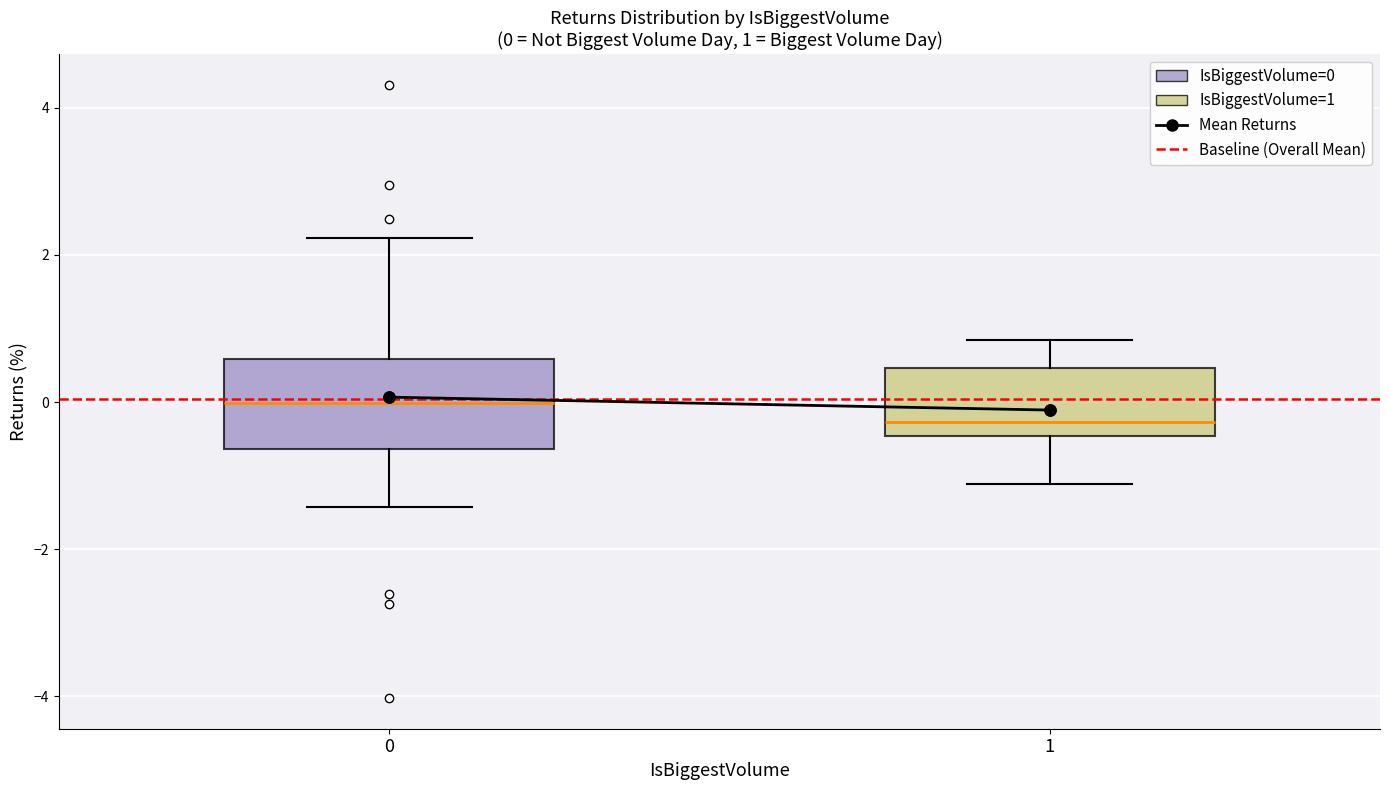

Which box has the highest median line?

0